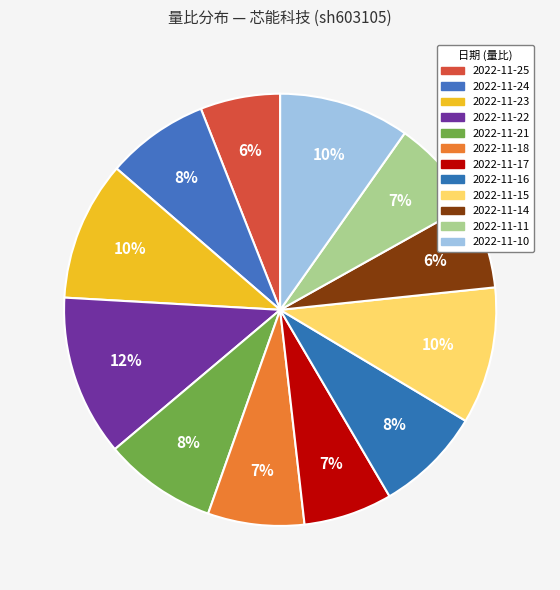

What is the change in value from 2022-11-22 to 2022-11-14?

-0.6